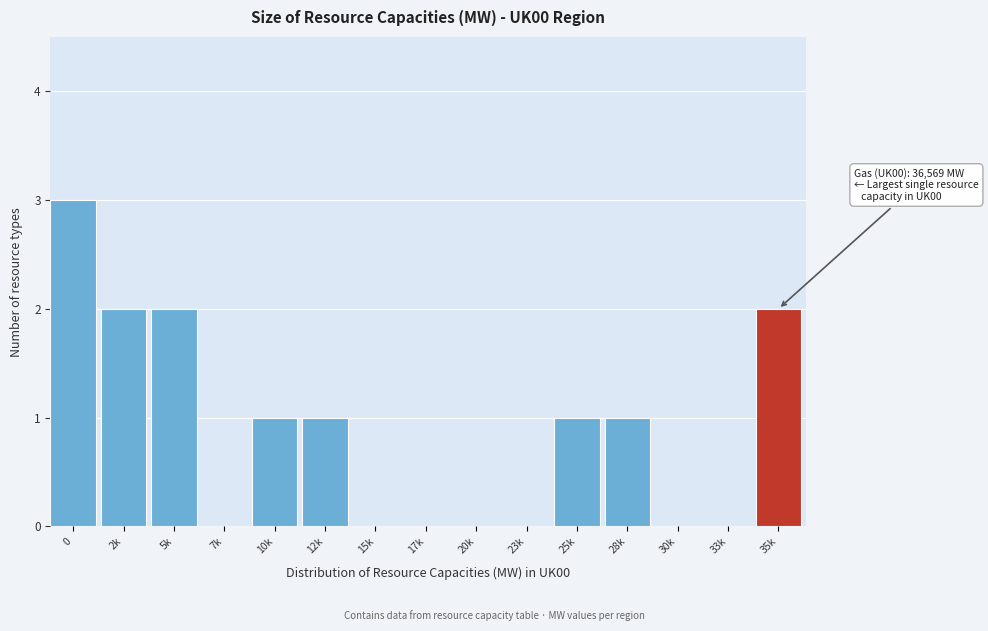

Reading right to left, transcribe all the data shown in this chart.

35k=2	33k=0	30k=0	28k=1	25k=1	23k=0	20k=0	17k=0	15k=0	12k=1	10k=1	7k=0	5k=2	2k=2	0=3